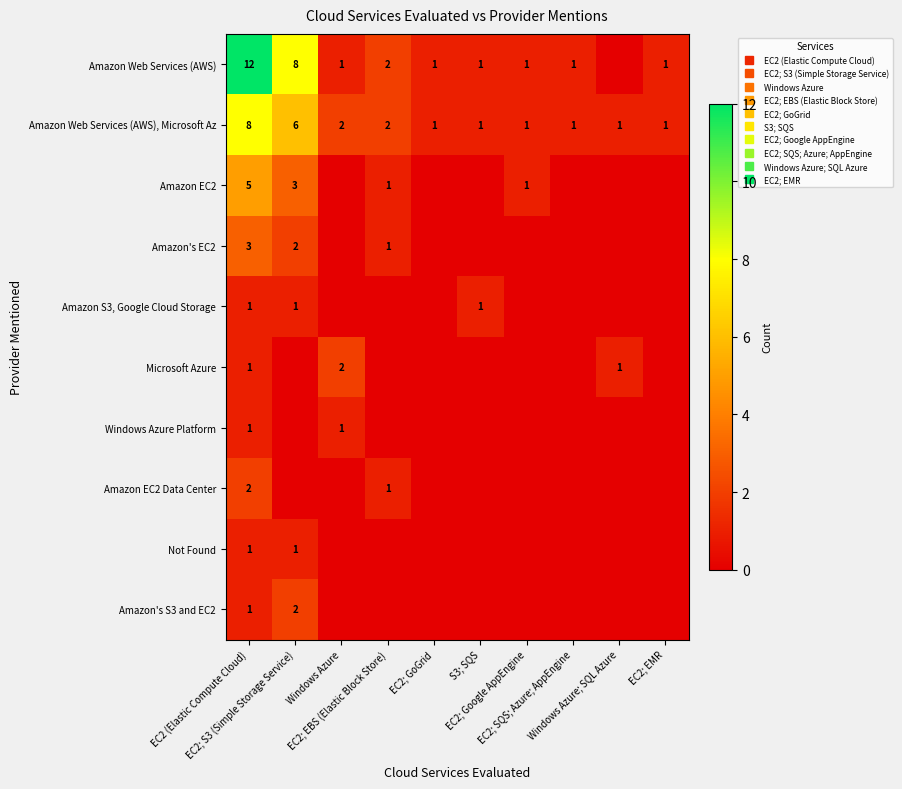

Rank the series by their maximum value, from highest to lowest.

Amazon Web Services (AWS), Amazon Web Services (AWS), Microsoft Az, Amazon EC2, Amazon's EC2, Microsoft Azure, Amazon EC2 Data Center, Amazon's S3 and EC2, Amazon S3, Google Cloud Storage, Windows Azure Platform, Not Found